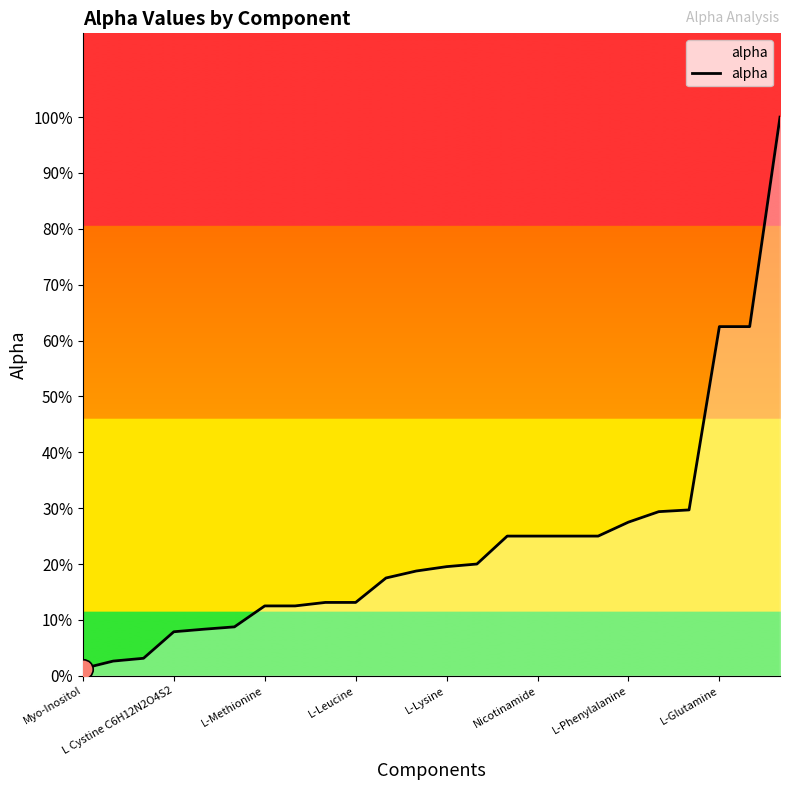

Rank the categories by value from highest to lowest.

23, 21, 22, 20, 19, 18, 14, 15, 16, 17, 13, 12, 11, 10, 8, 9, L-Phenylalanine, L-Glutamine, Nicotinamide, L-Lysine, L-Leucine, L-Methionine, L Cystine C6H12N2O4S2, Myo-Inositol